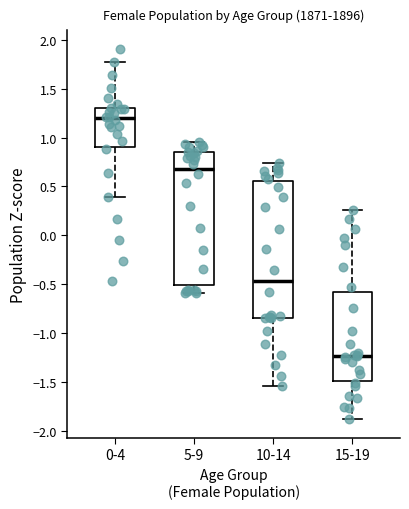

Where does the lower whisker of the box for 10-14 end on the y-axis? The values are not printed on the chart, so give them approximately, as read against the axis.

-1.55